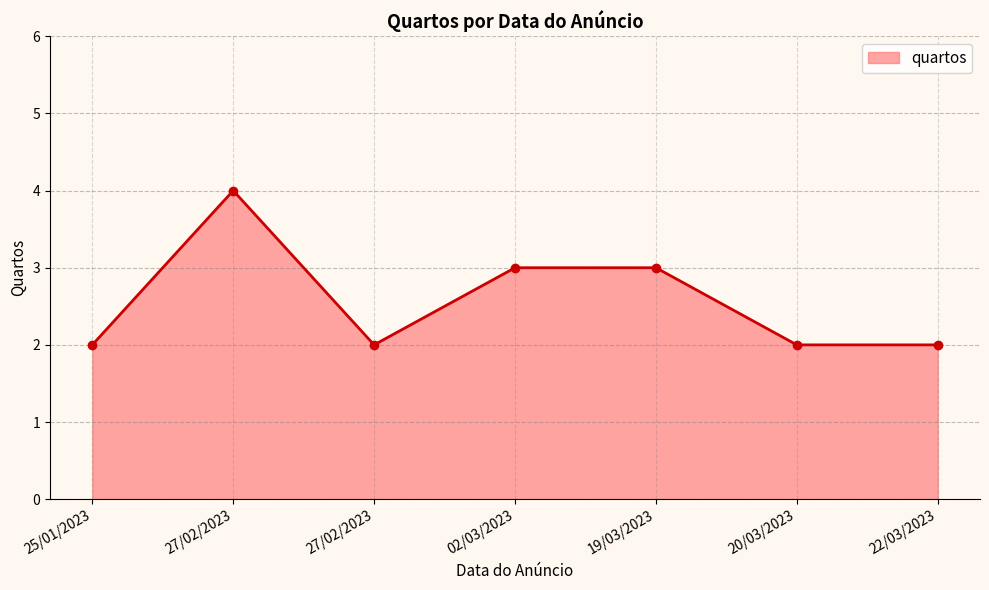

How many series are shown in this chart?

1